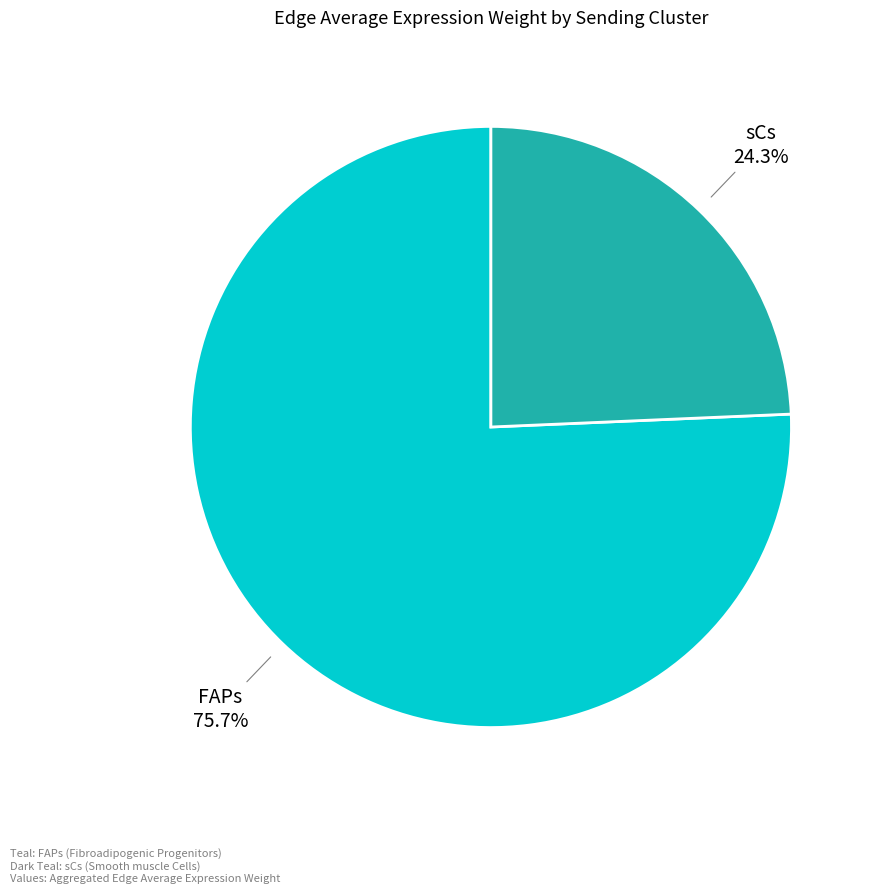

To the nearest percent, what percentage of the pie is FAPs?

76%